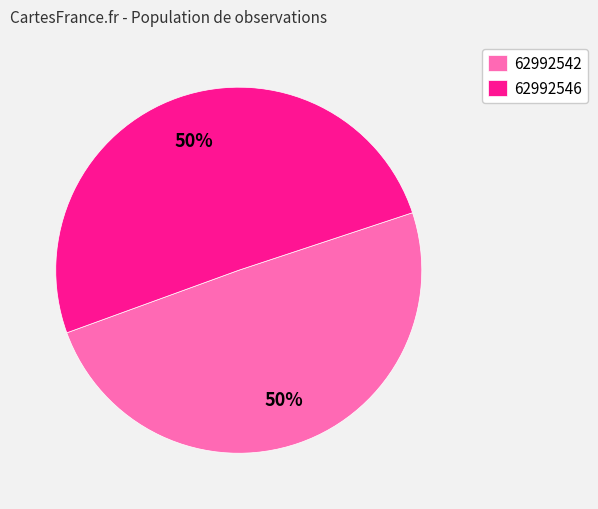

What is the majority slice?

62992546